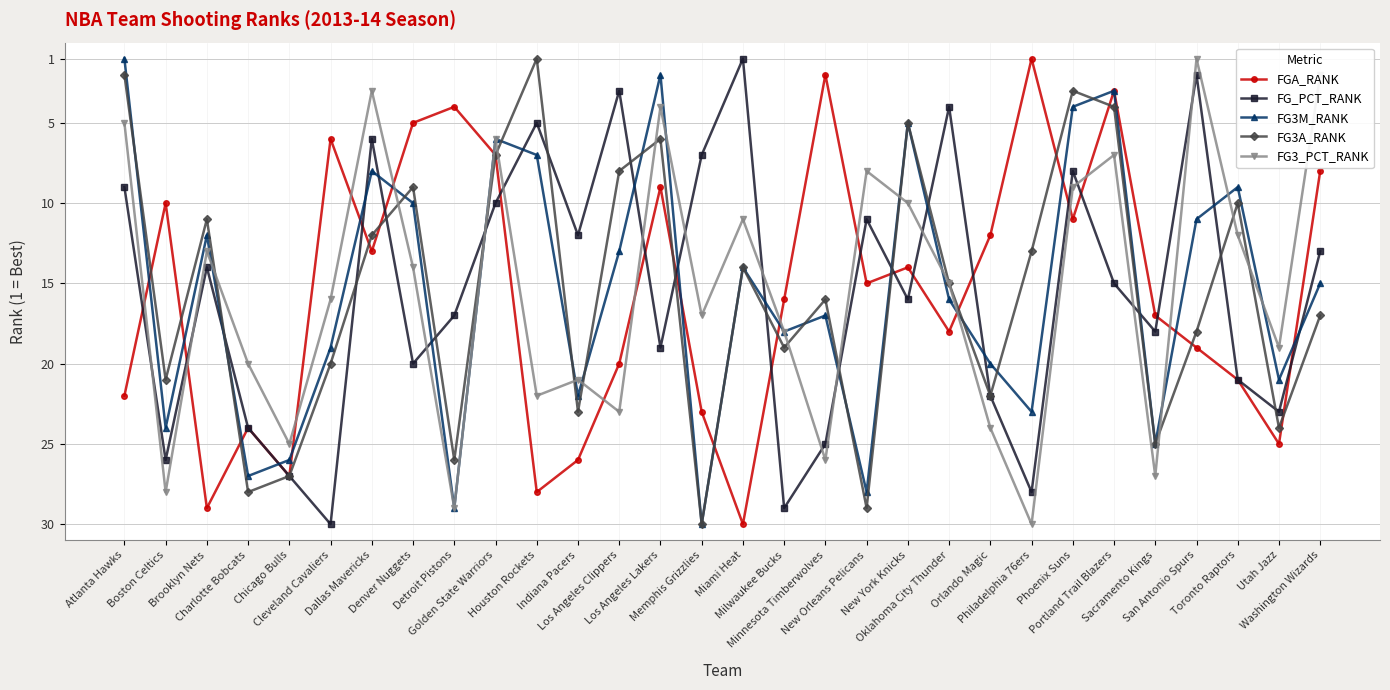

What is the label of the 25th point from the left?

Portland Trail Blazers